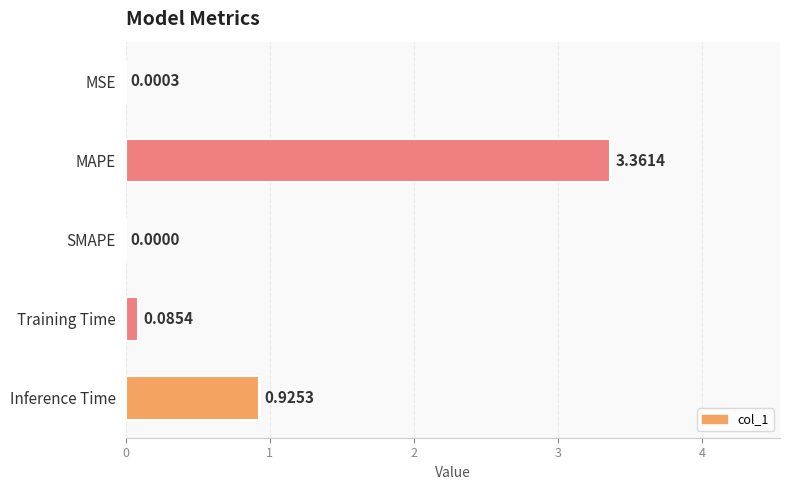

Where is the data nearest to the value 1?

Inference Time